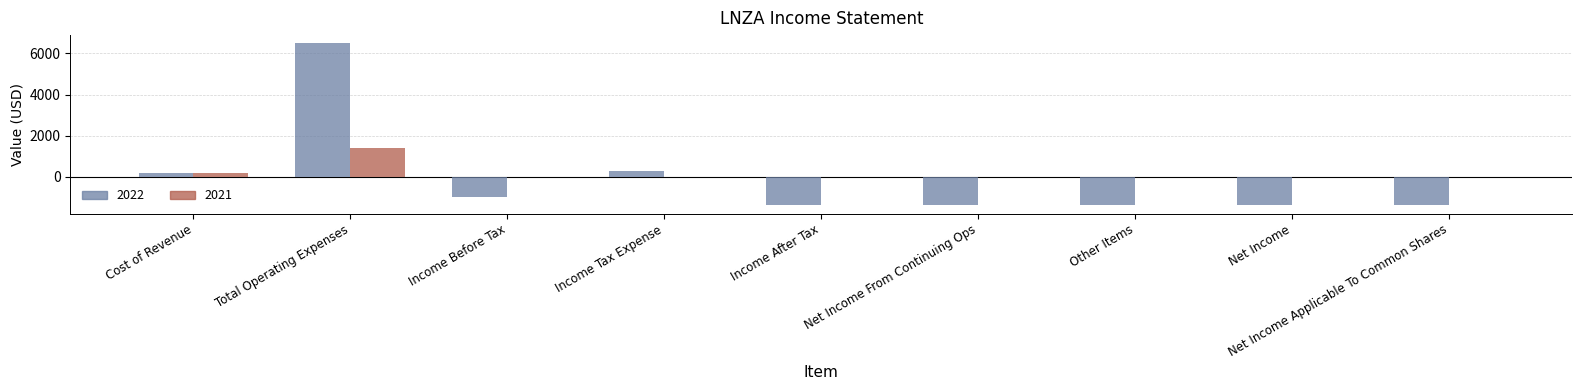

True or false: 2021 has a value of 0 at Other Items.

True